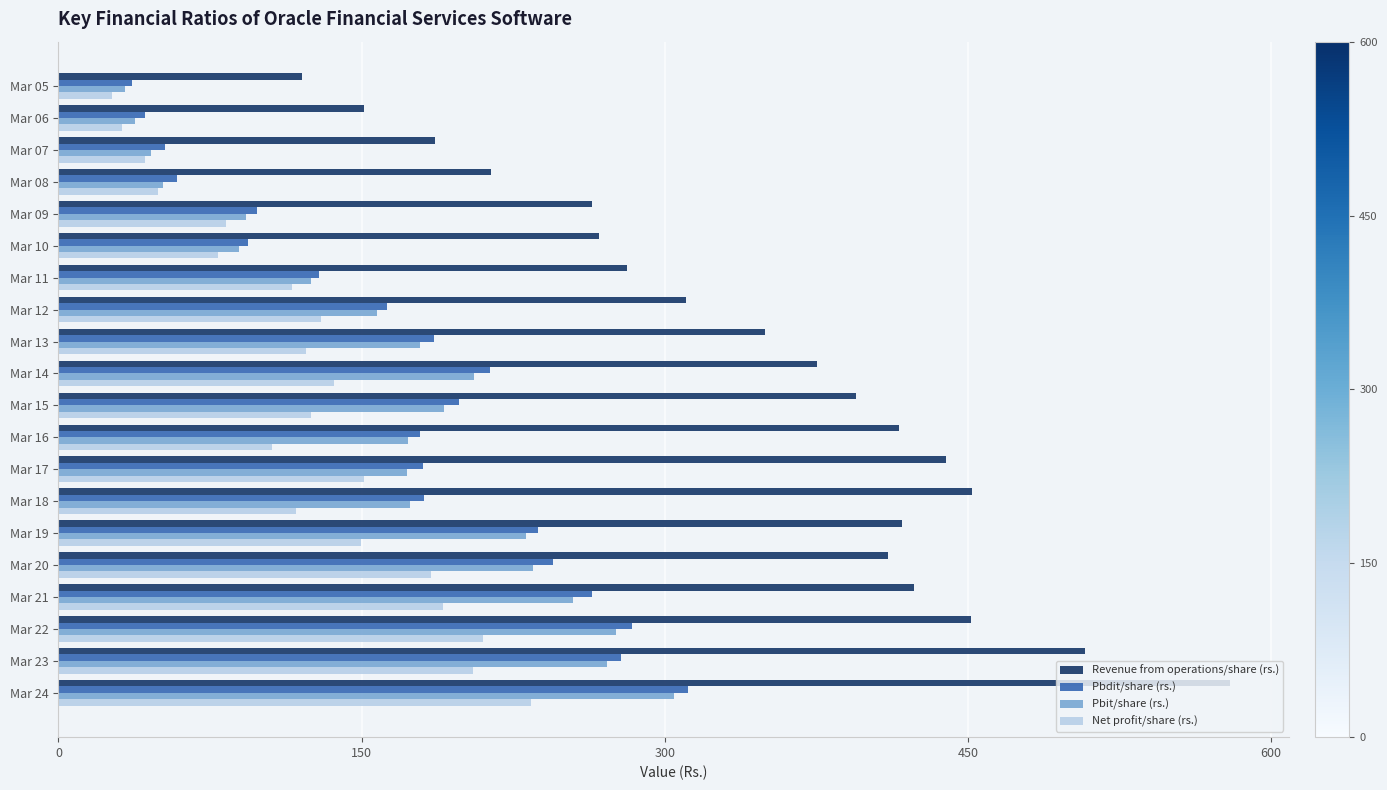

What are all the series names shown in the legend?

Revenue from operations/share (rs.), Pbdit/share (rs.), Pbit/share (rs.), Net profit/share (rs.)